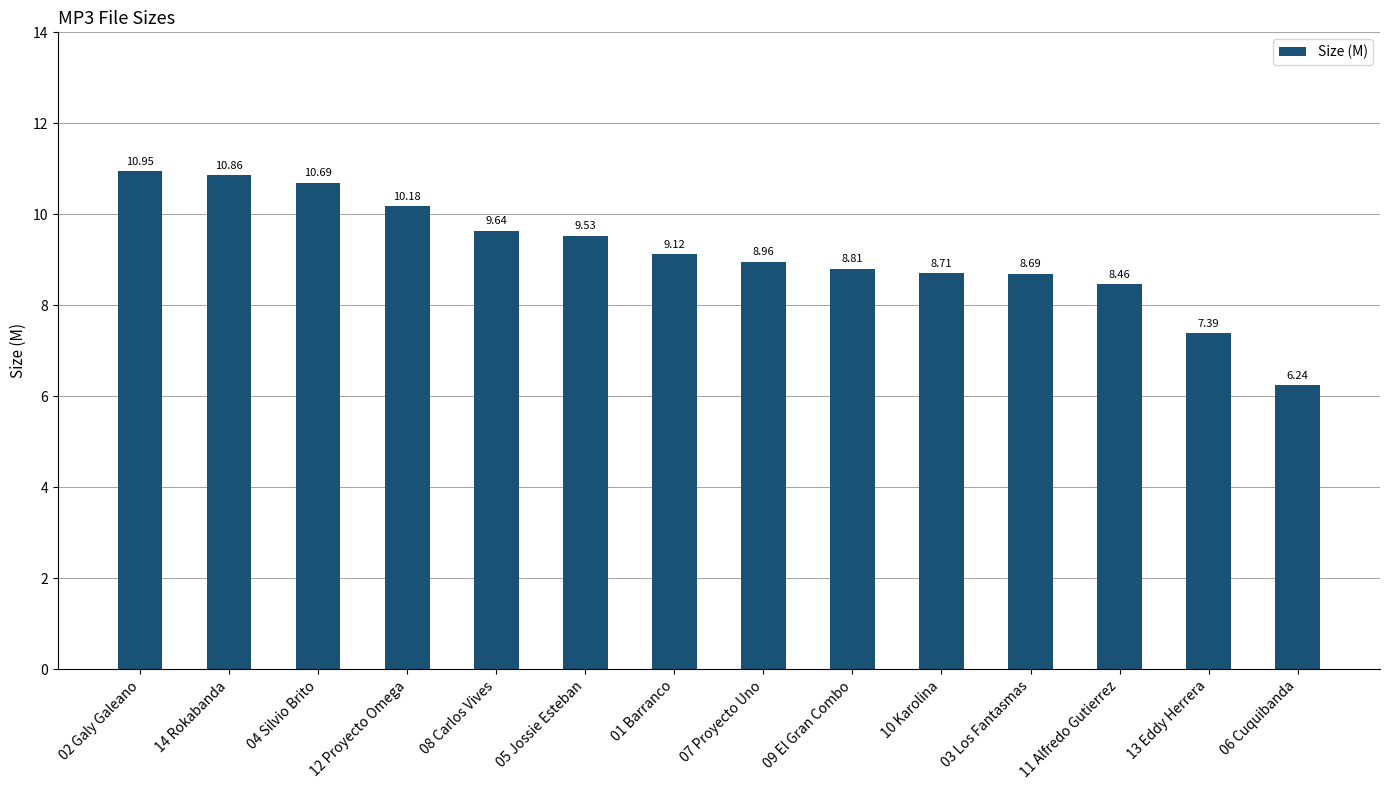

What is the difference between the values at 10 Karolina and 05 Jossie Esteban?

0.8